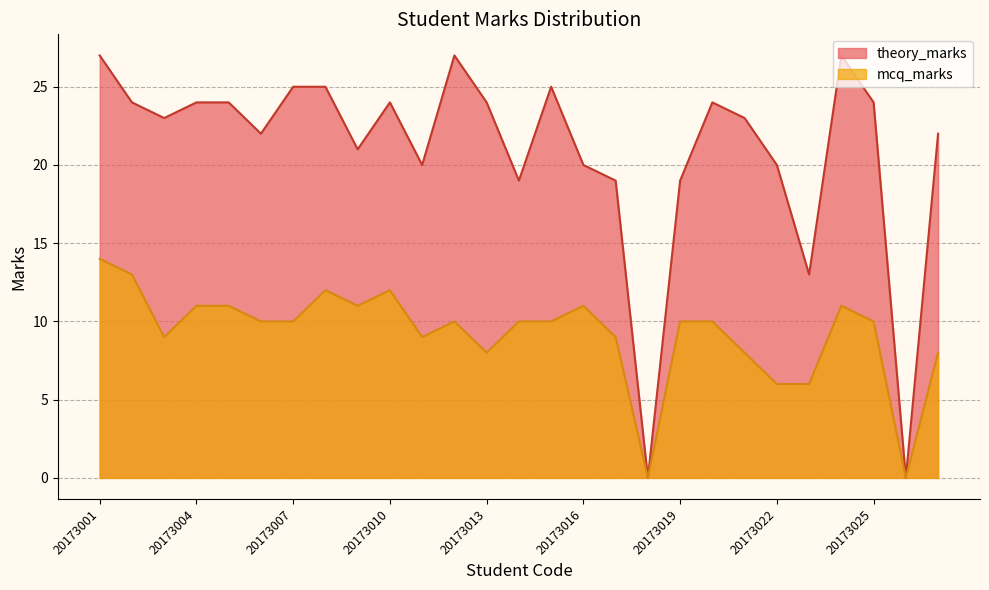

How many lines are shown in the chart?

2